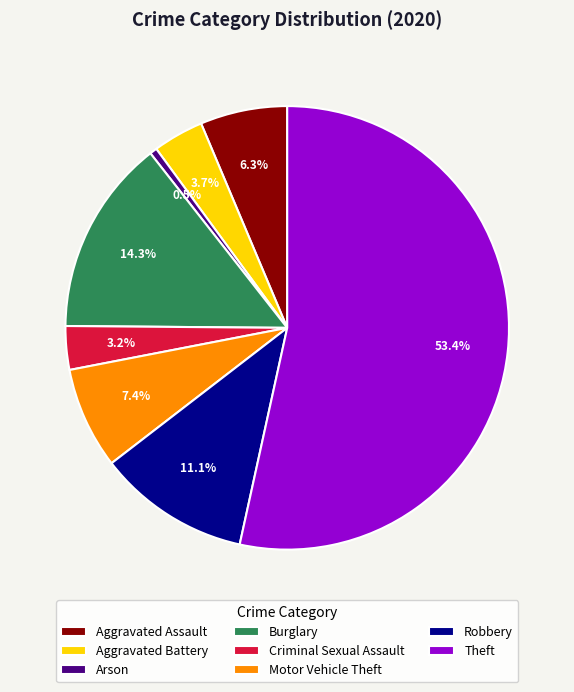

What is the smallest slice in the pie chart?

Arson